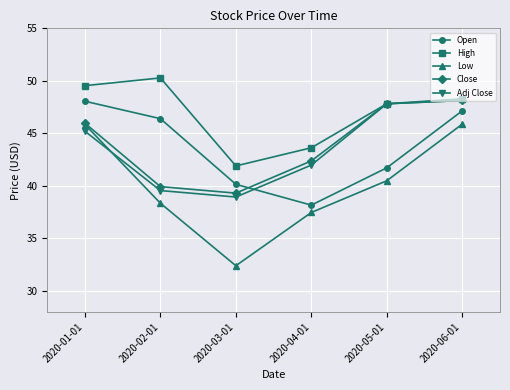

What is the total value across all series at 2020-05-01?

225.7